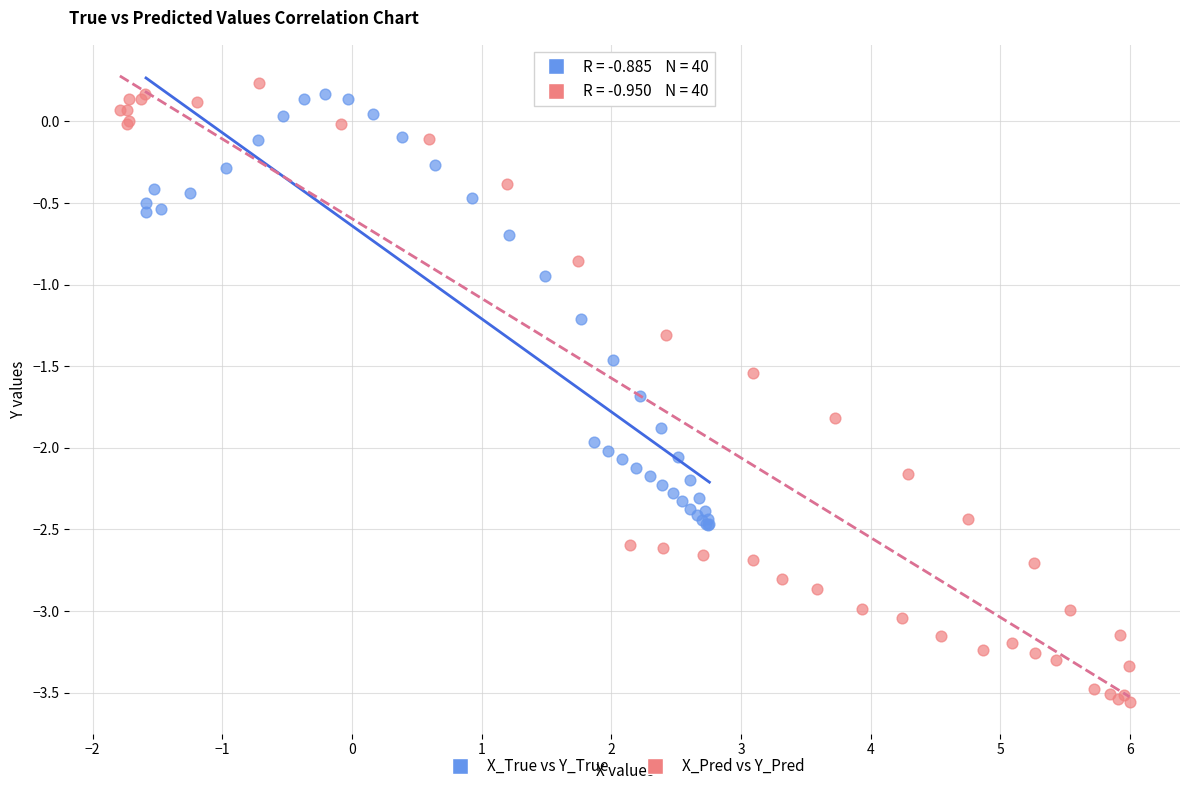

What are all the series names shown in the legend?

X_True vs Y_True, X_Pred vs Y_Pred